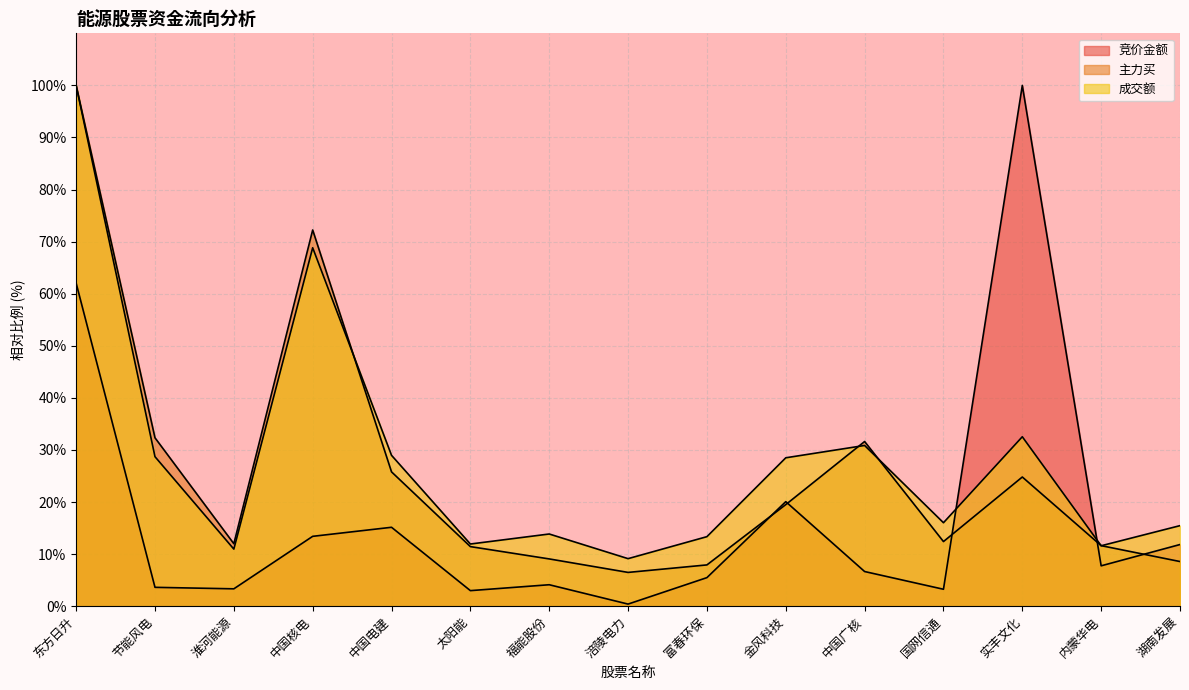

The 主力买 series shows 11.6 at 内蒙华电. True or false?

True